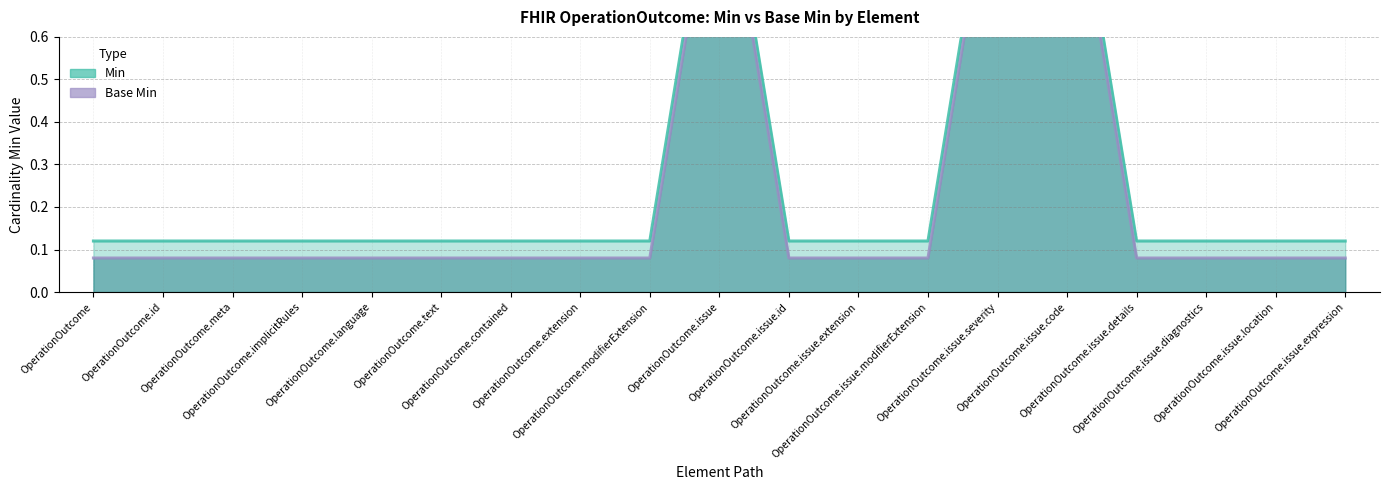

Reading left to right, what are all the values shown in this chart?

Min: 0.1	0.1	0.1	0.1	0.1	0.1	0.1	0.1	0.1	1.1	0.1	0.1	0.1	1.1	1.1	0.1	0.1	0.1	0.1
Base Min: 0.1	0.1	0.1	0.1	0.1	0.1	0.1	0.1	0.1	1.1	0.1	0.1	0.1	1.1	1.1	0.1	0.1	0.1	0.1